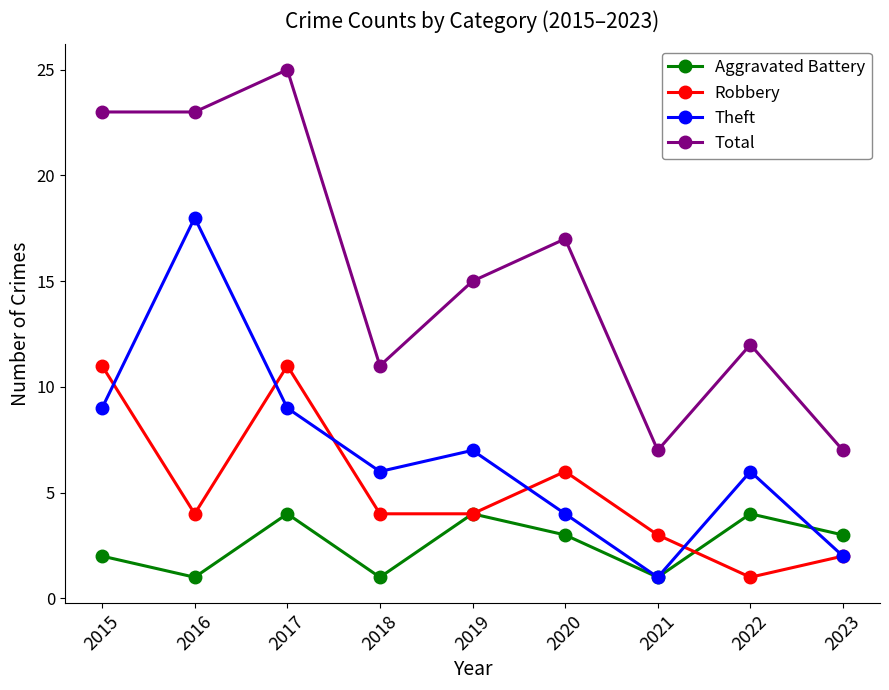

The Theft series shows 9 at 2022. True or false?

False